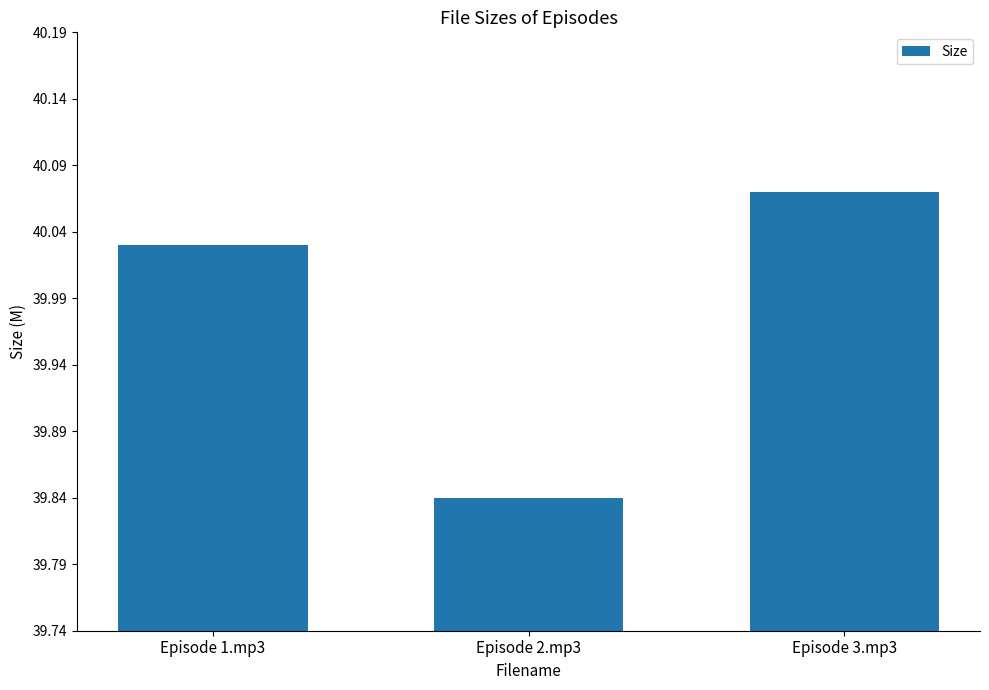

How many distinct data groups are displayed?

1